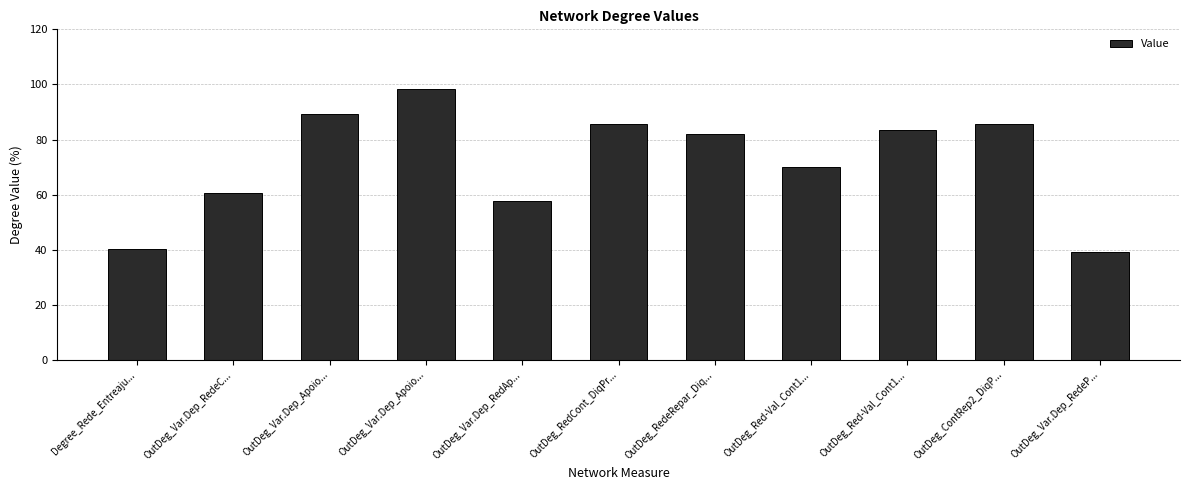

Which label corresponds to the largest value in the chart?

OutDeg_Var.Dep_Apoio...